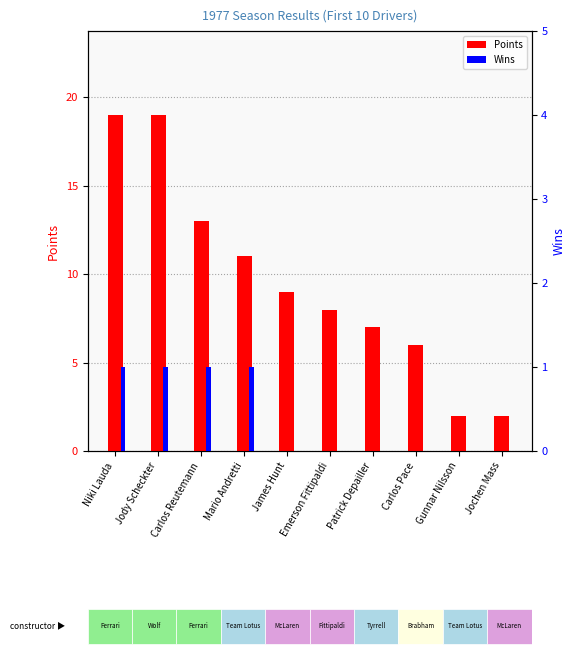

Reading left to right, transcribe all the data shown in this chart.

Points: Niki Lauda=19	Jody Scheckter=19	Carlos Reutemann=13	Mario Andretti=11	James Hunt=9	Emerson Fittipaldi=8	Patrick Depailler=7	Carlos Pace=6	Gunnar Nilsson=2	Jochen Mass=2
Wins: Niki Lauda=1	Jody Scheckter=1	Carlos Reutemann=1	Mario Andretti=1	James Hunt=0	Emerson Fittipaldi=0	Patrick Depailler=0	Carlos Pace=0	Gunnar Nilsson=0	Jochen Mass=0